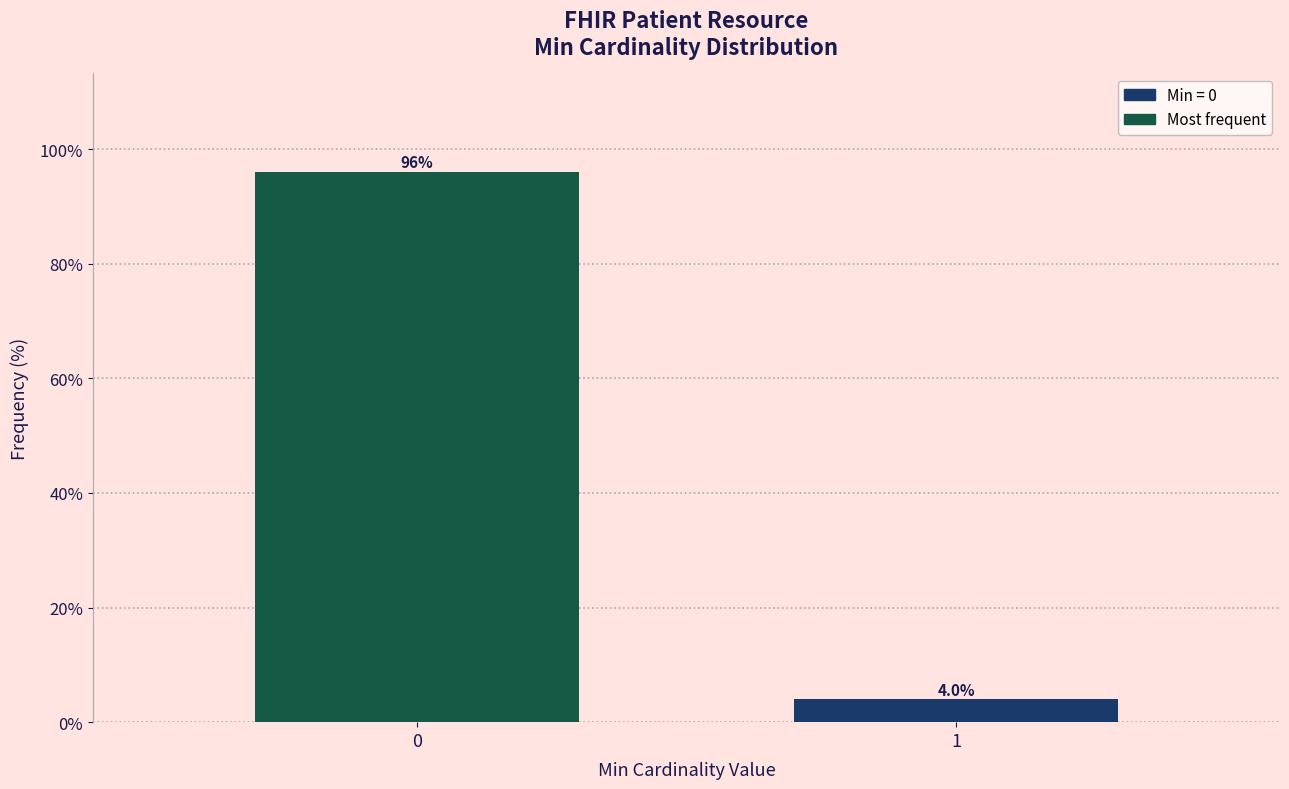

Reading left to right, list all the values displayed in this chart.

96	4